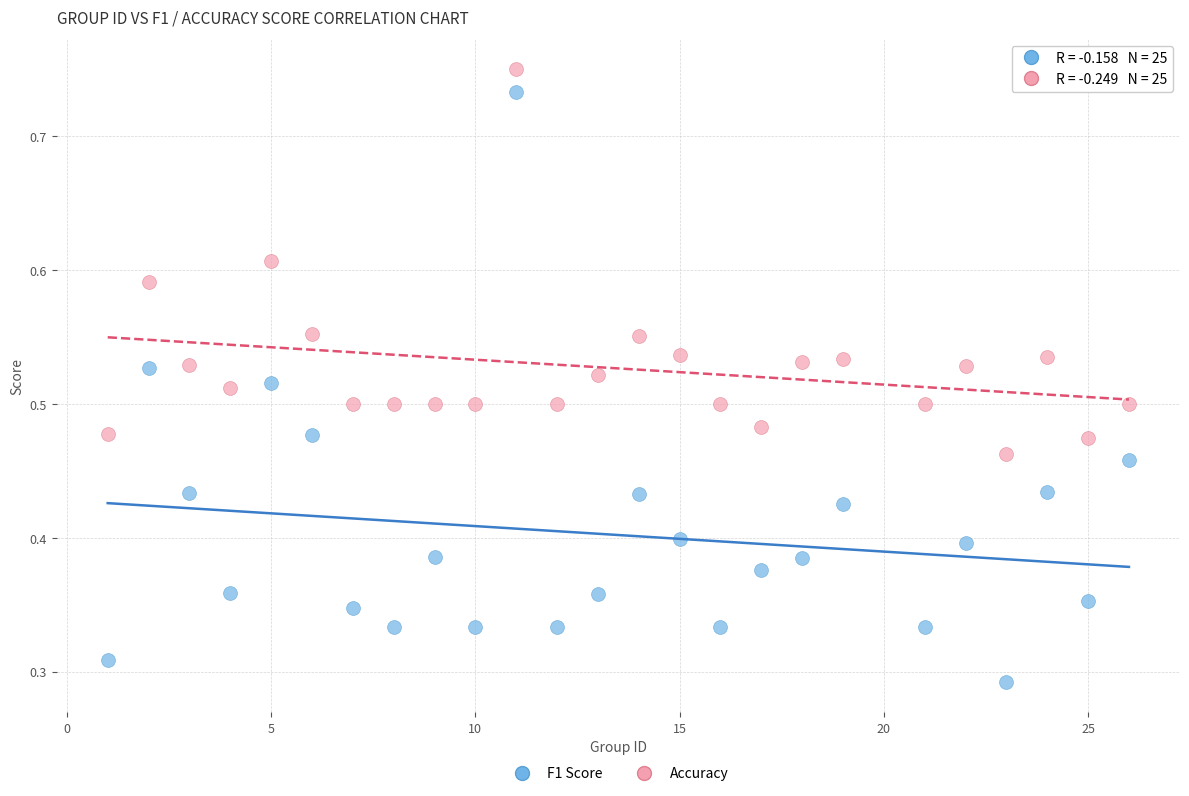

Which series has the largest Y range (max minus min)?

F1 Score